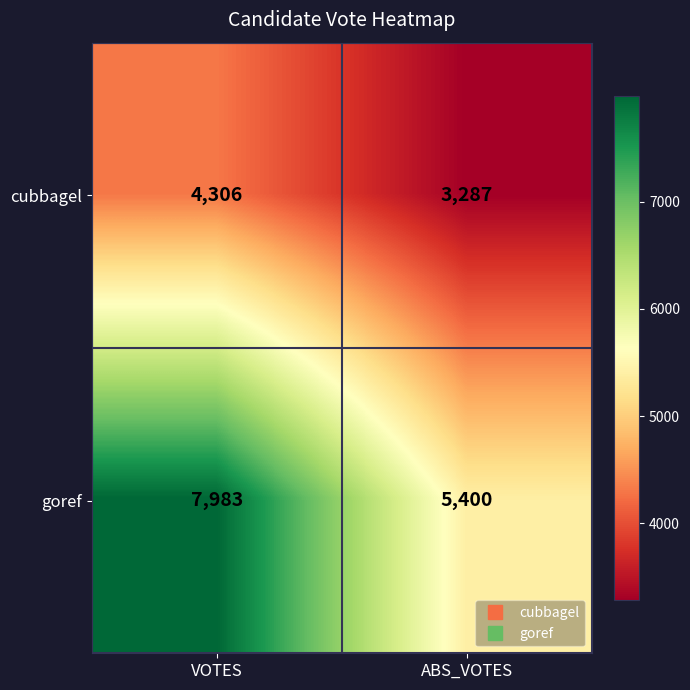

What value does the goref series have at VOTES, to the nearest 50?

8000